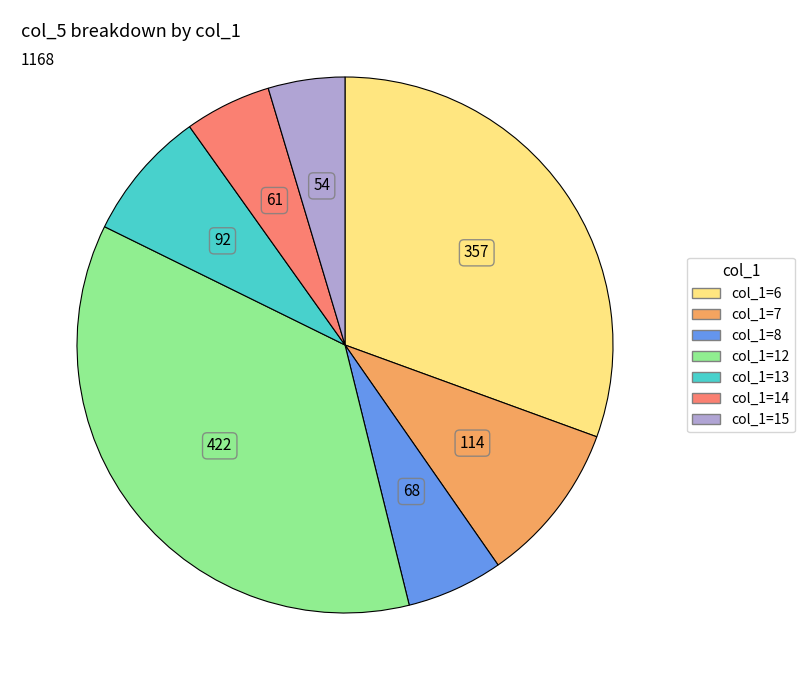

Does col_1=7 represent more than half of the total?

No